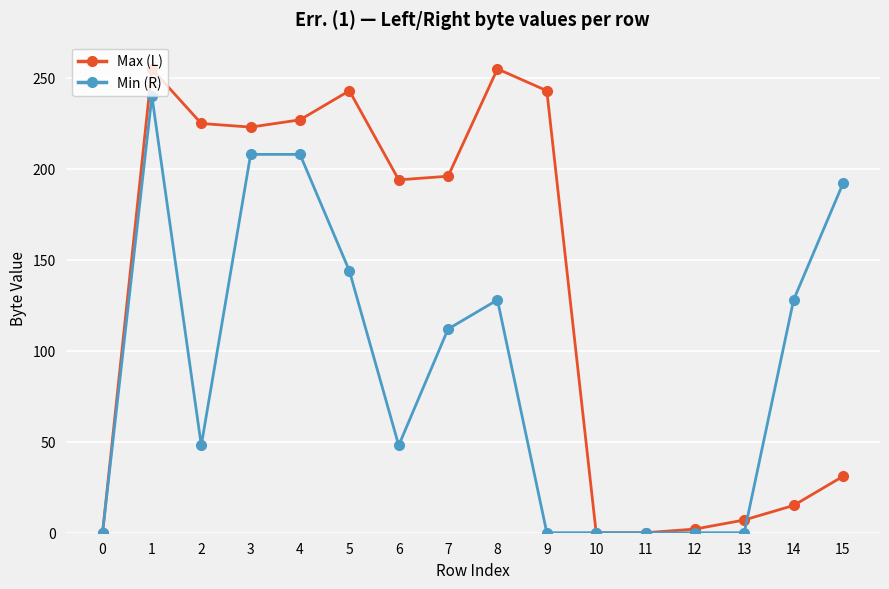

Which series has the largest total across all categories?

Max (L)